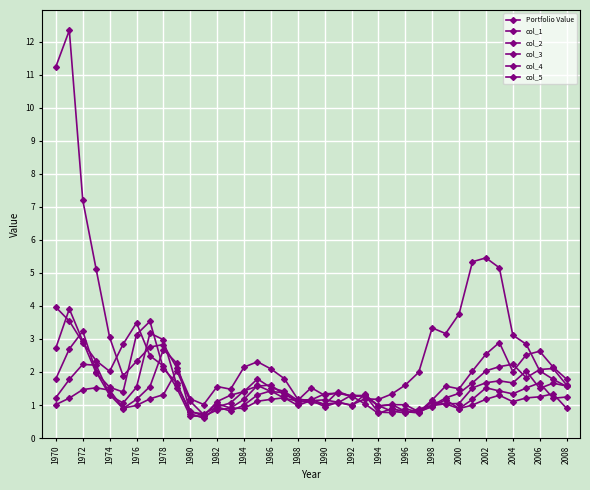

How many data points does each series have?

39